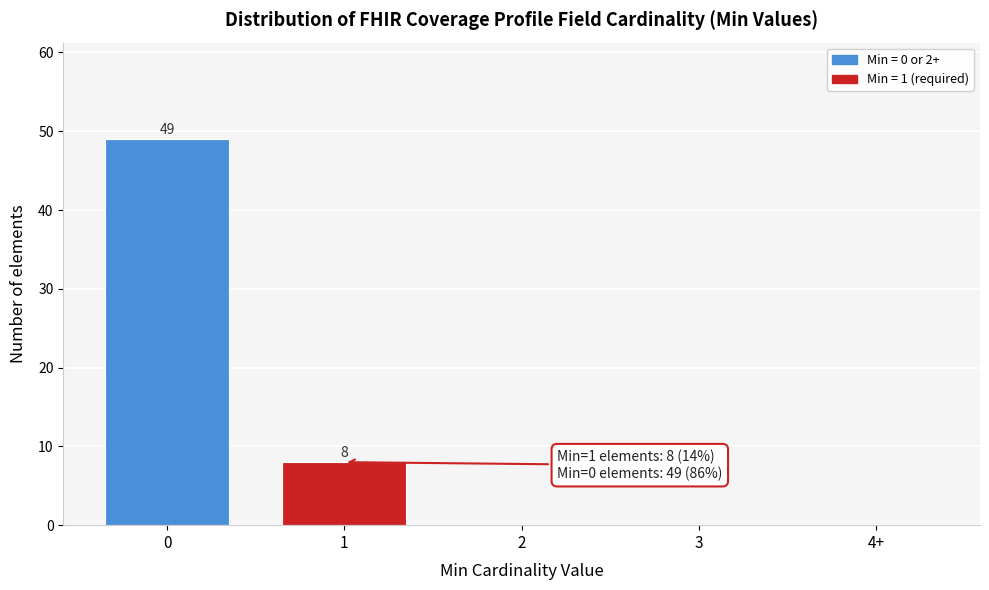

Reading right to left, transcribe all the data shown in this chart.

4+=0	3=0	2=0	1=8	0=49